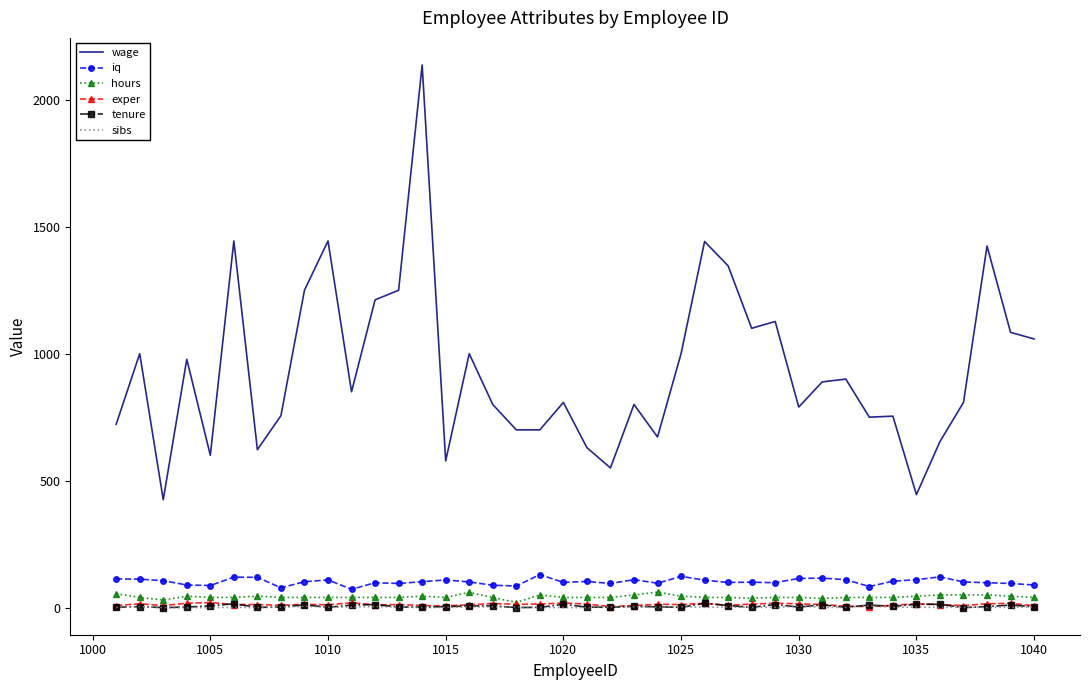

Which series has the largest total across all categories?

wage